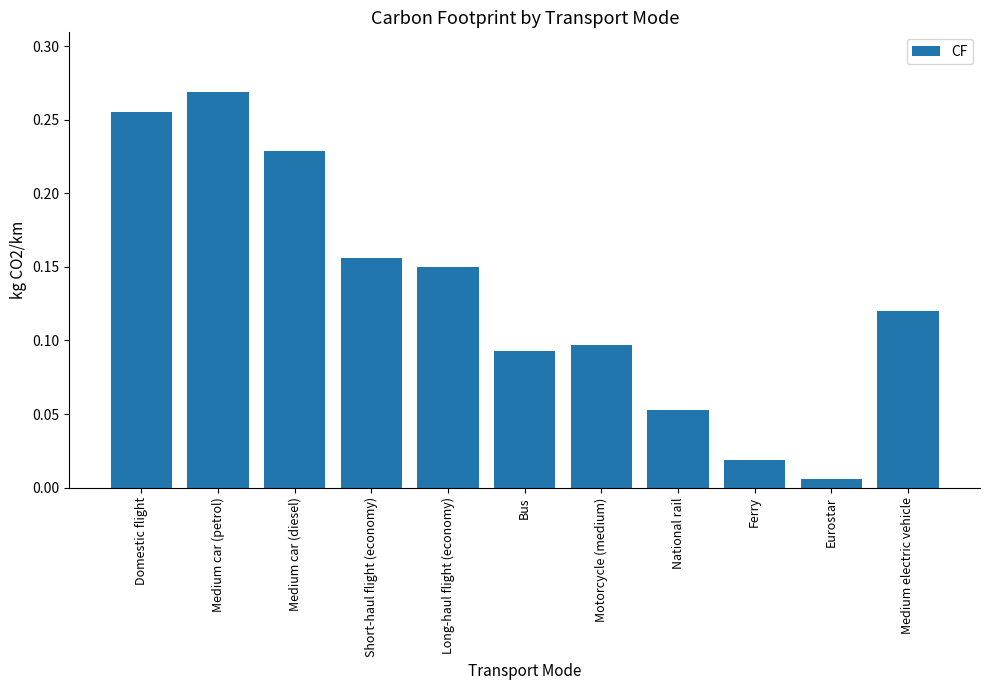

List the labels in order of value, smallest first.

Eurostar, Ferry, National rail, Bus, Motorcycle (medium), Medium electric vehicle, Long-haul flight (economy), Short-haul flight (economy), Medium car (diesel), Domestic flight, Medium car (petrol)